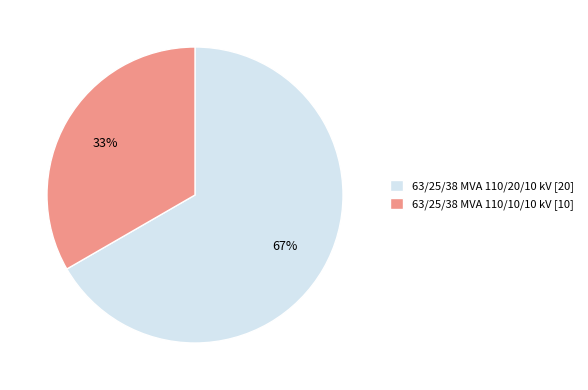

True or false: 63/25/38 MVA 110/10/10 kV accounts for 33% of the total.

True